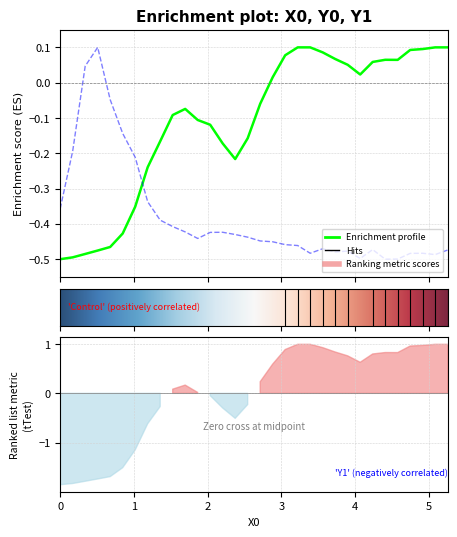

Rank the series by their maximum value, from highest to lowest.

Y0, Y1